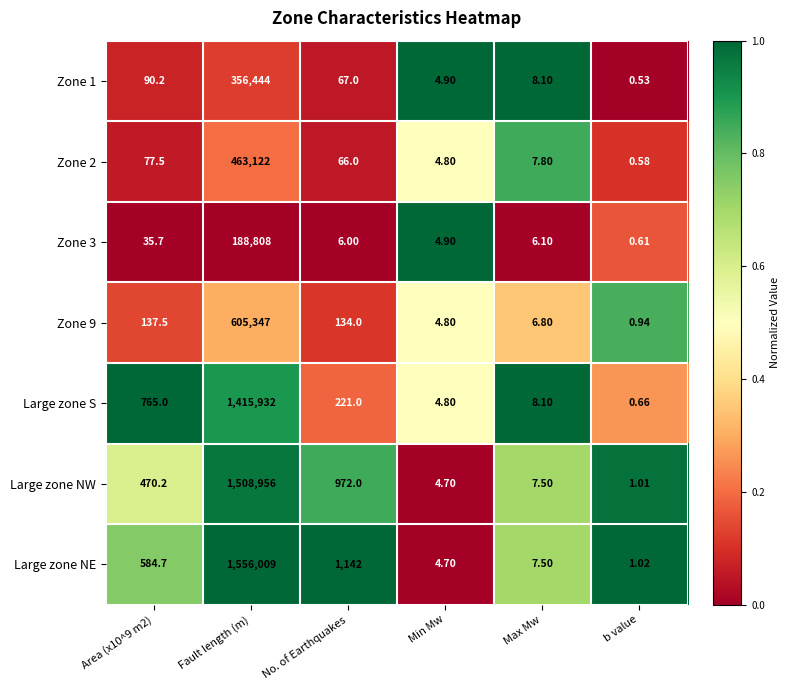

Which series has the largest total across all categories?

Large zone NE